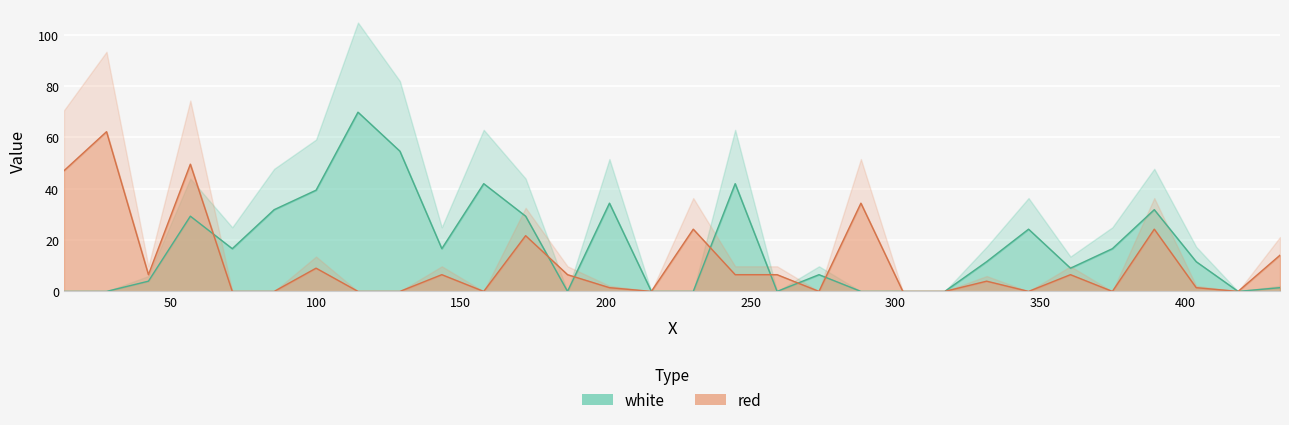

Between 186.8335 and 360.4335, which is larger?

186.8335